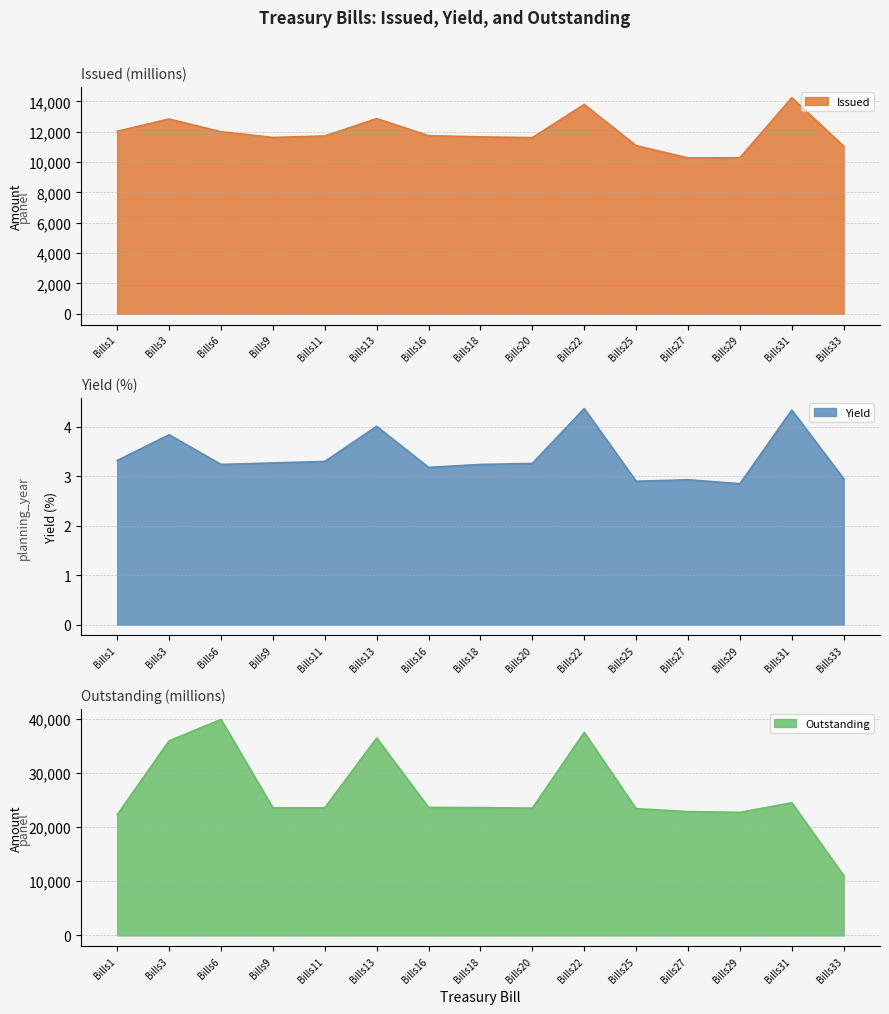

How many interior local valleys does the Issued series have?

3